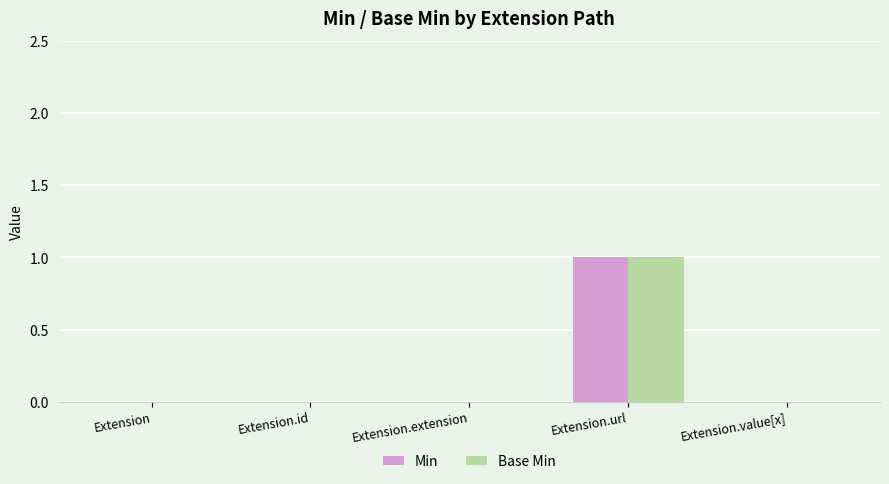

At which category is the sum across all series the highest?

Extension.url